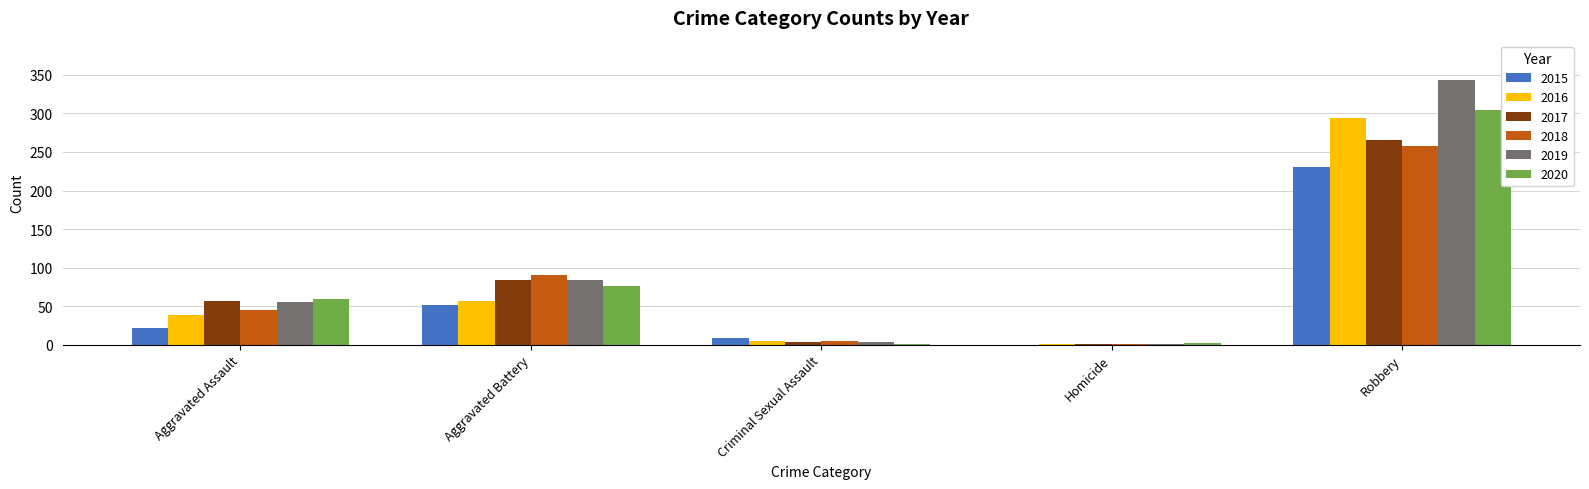

The value of 2015 at Homicide is 0. True or false?

True